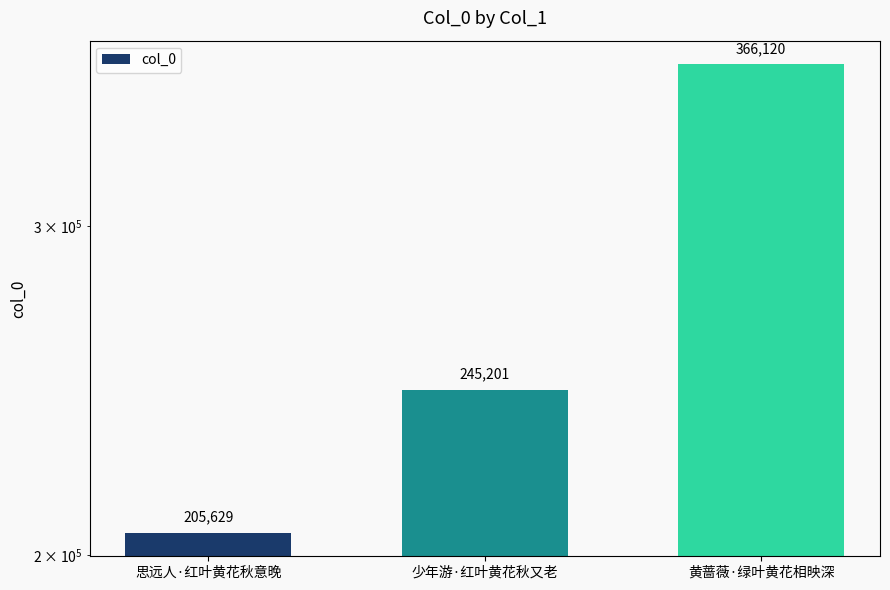

Reading left to right, list all the values displayed in this chart.

思远人·红叶黄花秋意晚=205629	少年游·红叶黄花秋又老=245201	黄蔷薇·绿叶黄花相映深=366120